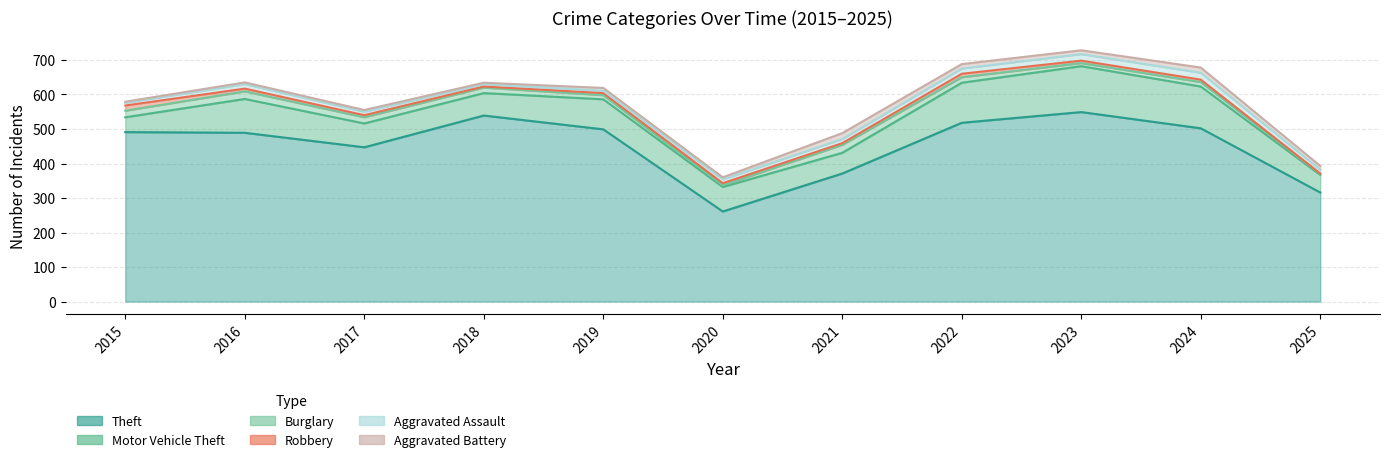

Reading right to left, transcribe all the data shown in this chart.

Theft: 316	502	549	518	371	261	499	539	447	489	491
Motor Vehicle Theft: 51	121	133	116	60	71	87	65	69	98	43
Burglary: 3	13	9	16	23	5	12	16	18	22	19
Robbery: 1	7	7	10	5	6	6	3	6	8	15
Aggravated Assault: 11	20	19	15	12	11	7	7	10	13	8
Aggravated Battery: 11	15	11	13	17	6	8	4	5	5	3